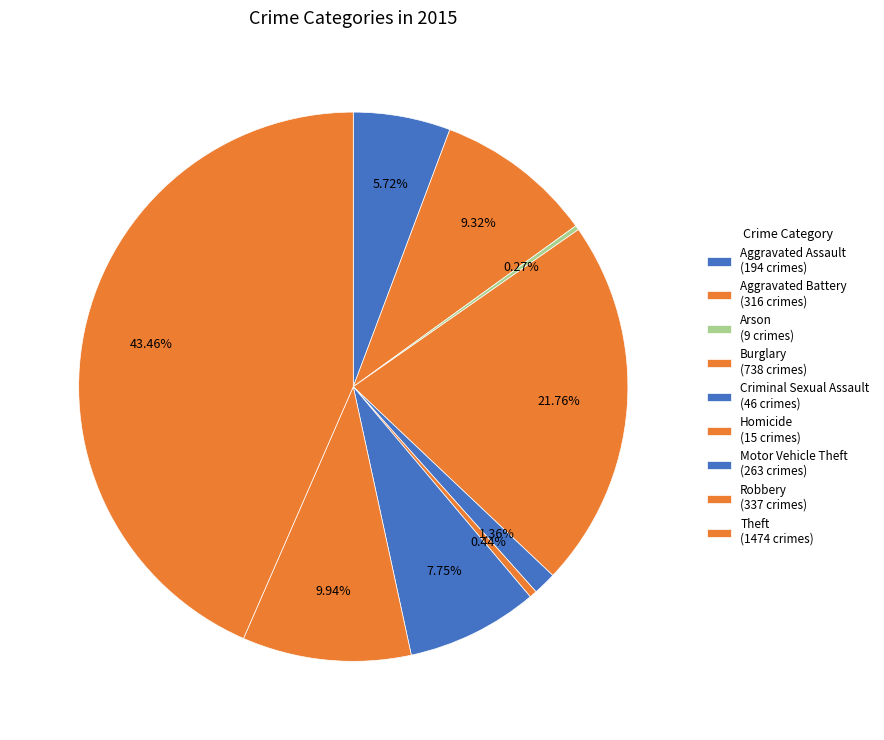

Which slice is the smallest?

Arson